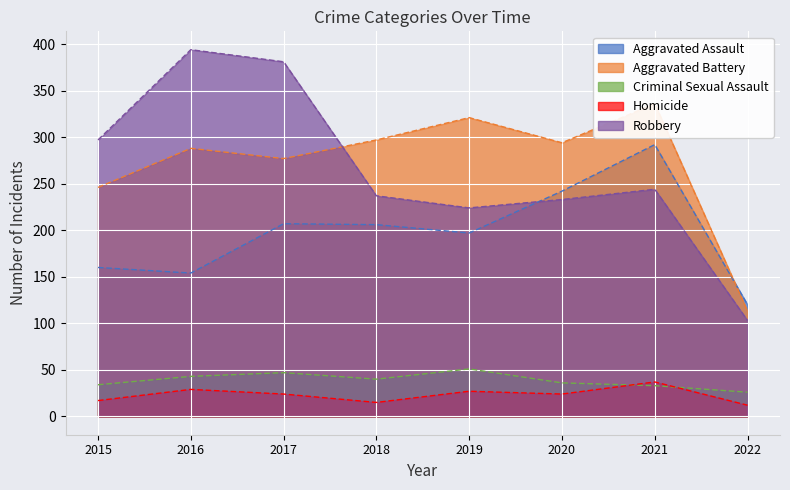

The value of Robbery at 2016 is 394. True or false?

True